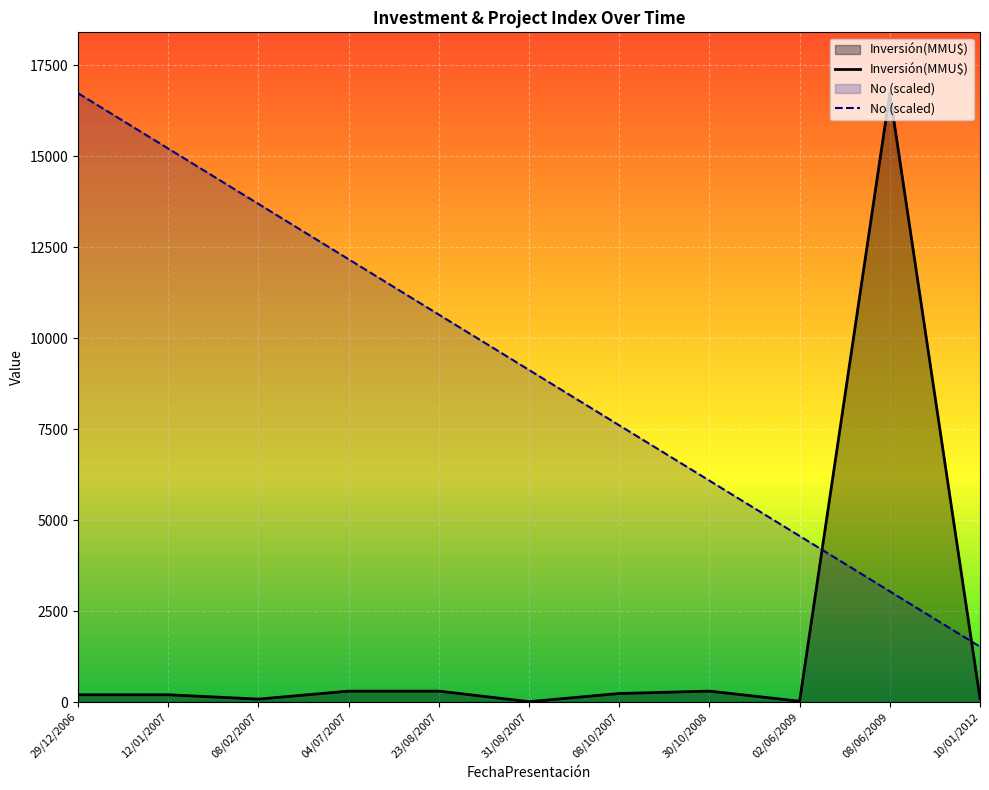

Does the chart display data point markers on the line(s)?

No